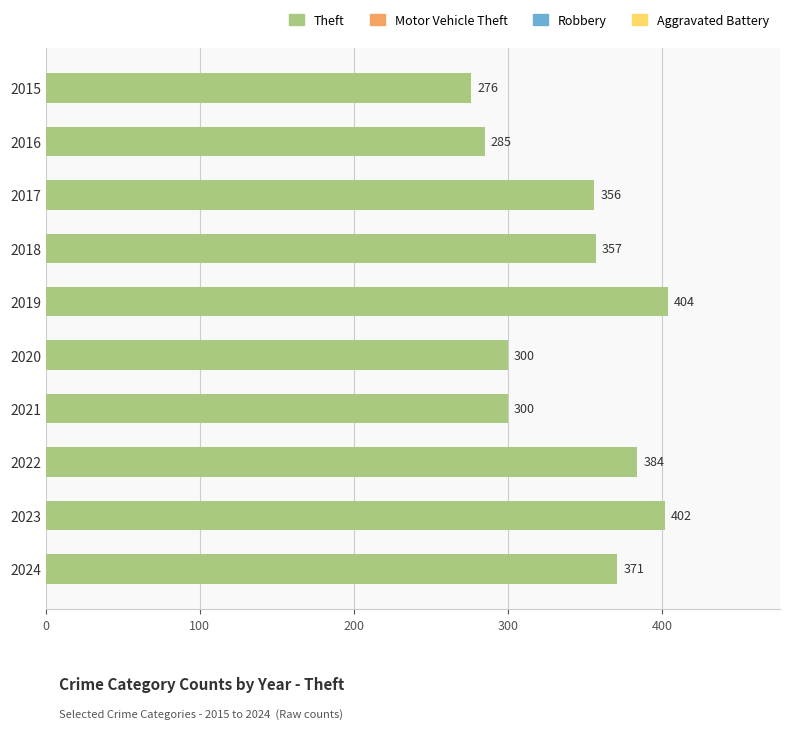

Between 2022 and 2016, which is larger?

2022